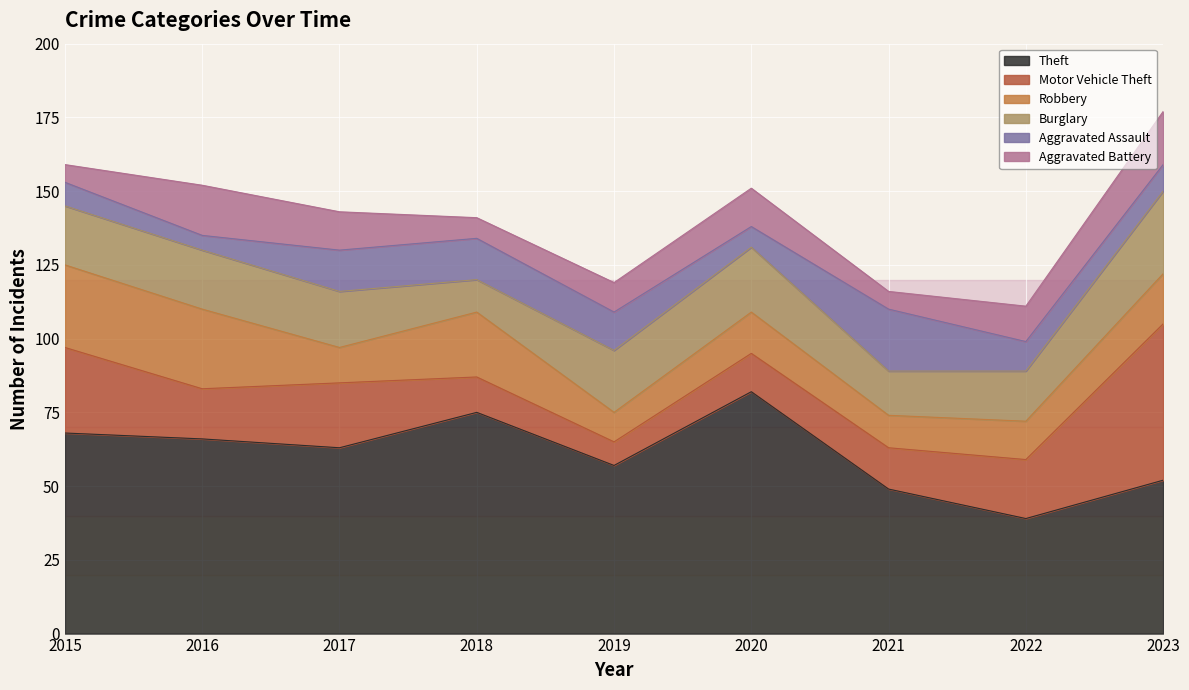

List the series in order of their peak value, highest first.

Theft, Motor Vehicle Theft, Robbery, Burglary, Aggravated Assault, Aggravated Battery